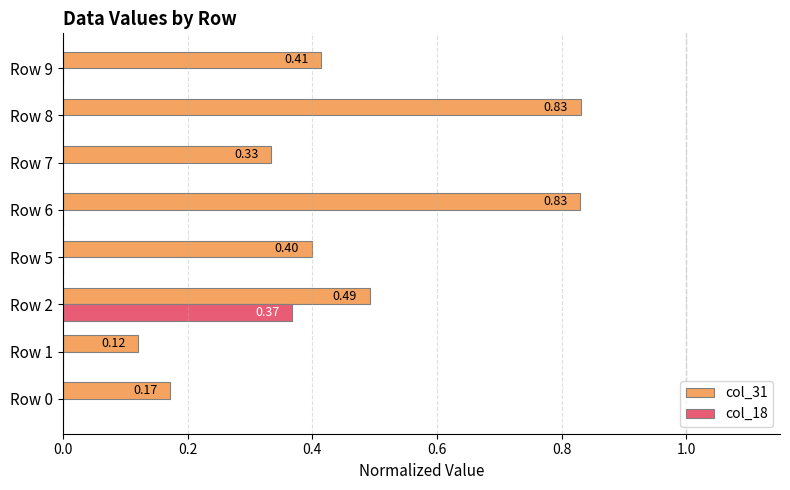

Is the value of col_18 at Row 7 greater than the value of col_31 at Row 1?

No